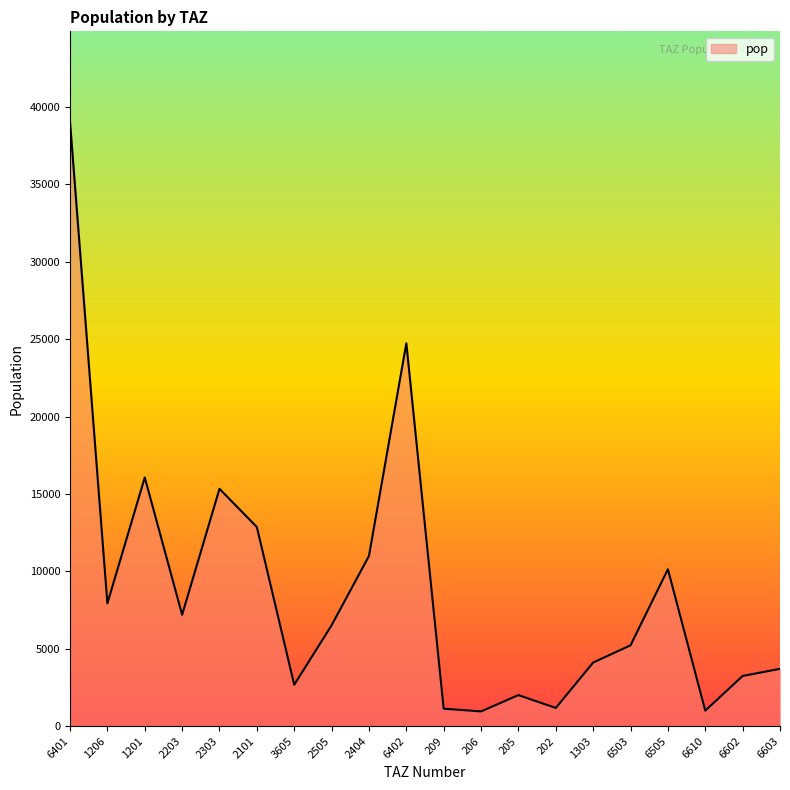

At which category does the data reach its first local valley?

1206